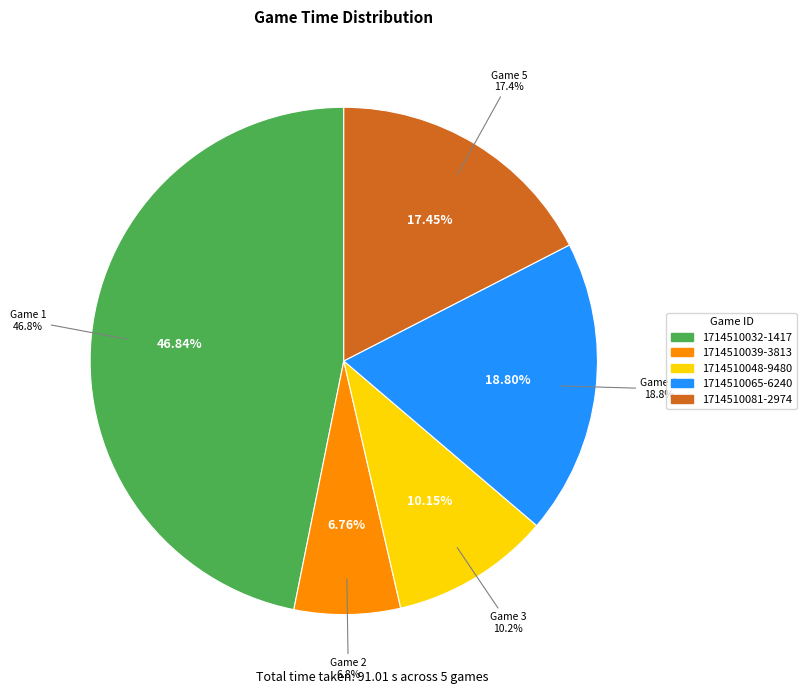

How much of the chart is everything except 1714510048-9480?

89.8%